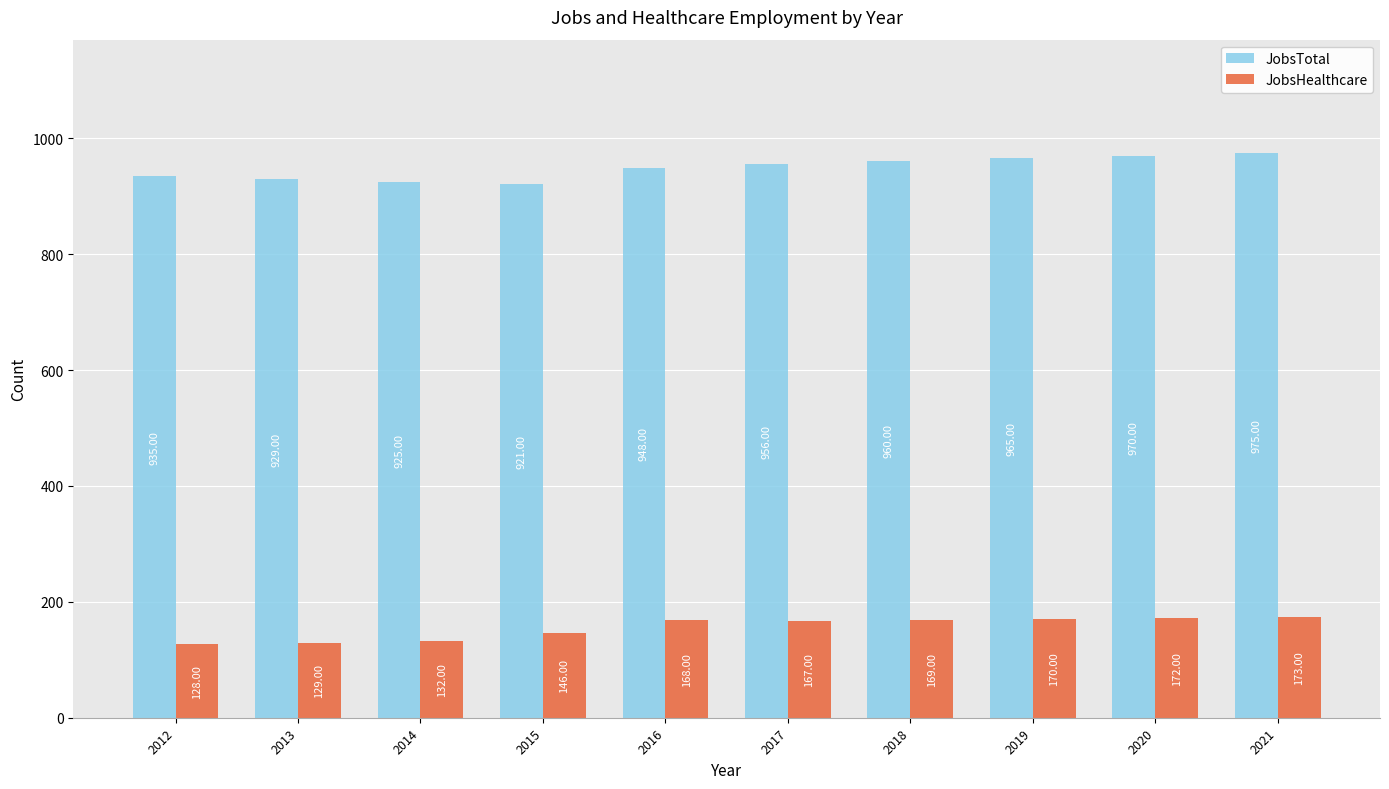

Reading left to right, what are all the values shown in this chart?

JobsTotal: 2012=935	2013=929	2014=925	2015=921	2016=948	2017=956	2018=960	2019=965	2020=970	2021=975
JobsHealthcare: 2012=128	2013=129	2014=132	2015=146	2016=168	2017=167	2018=169	2019=170	2020=172	2021=173